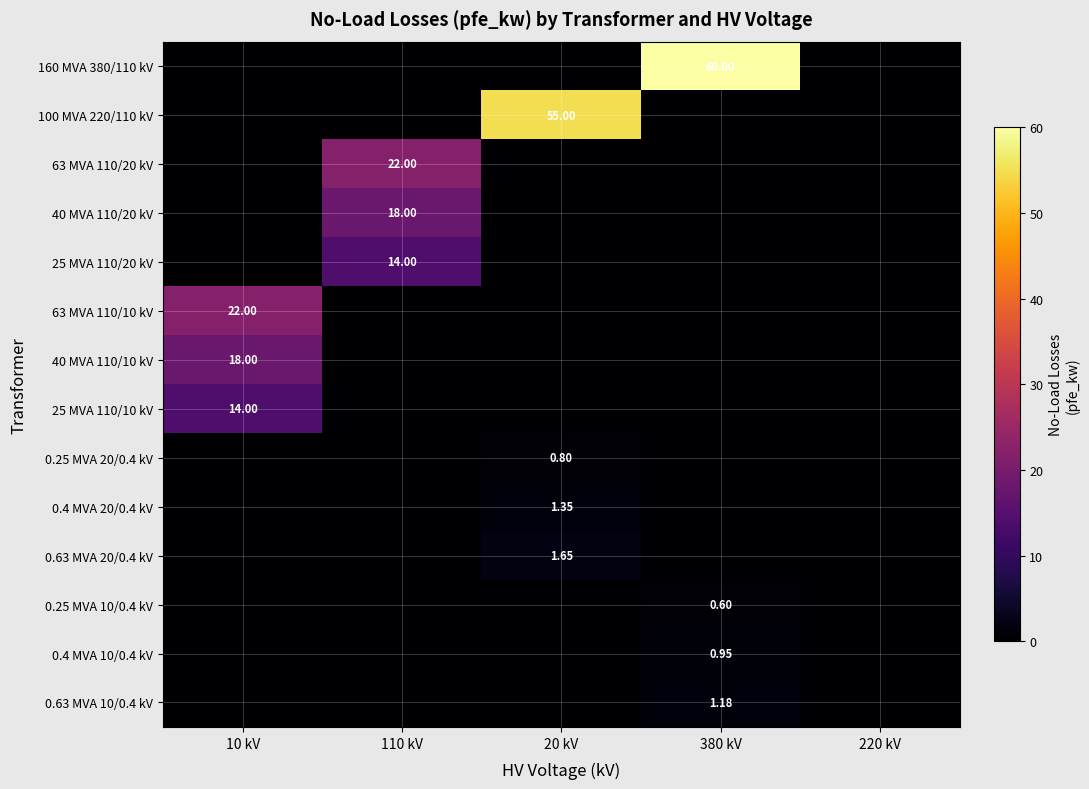

Is the value of 160 MVA 380/110 kV at 380 kV greater than the value of 0.63 MVA 20/0.4 kV at 20 kV?

Yes